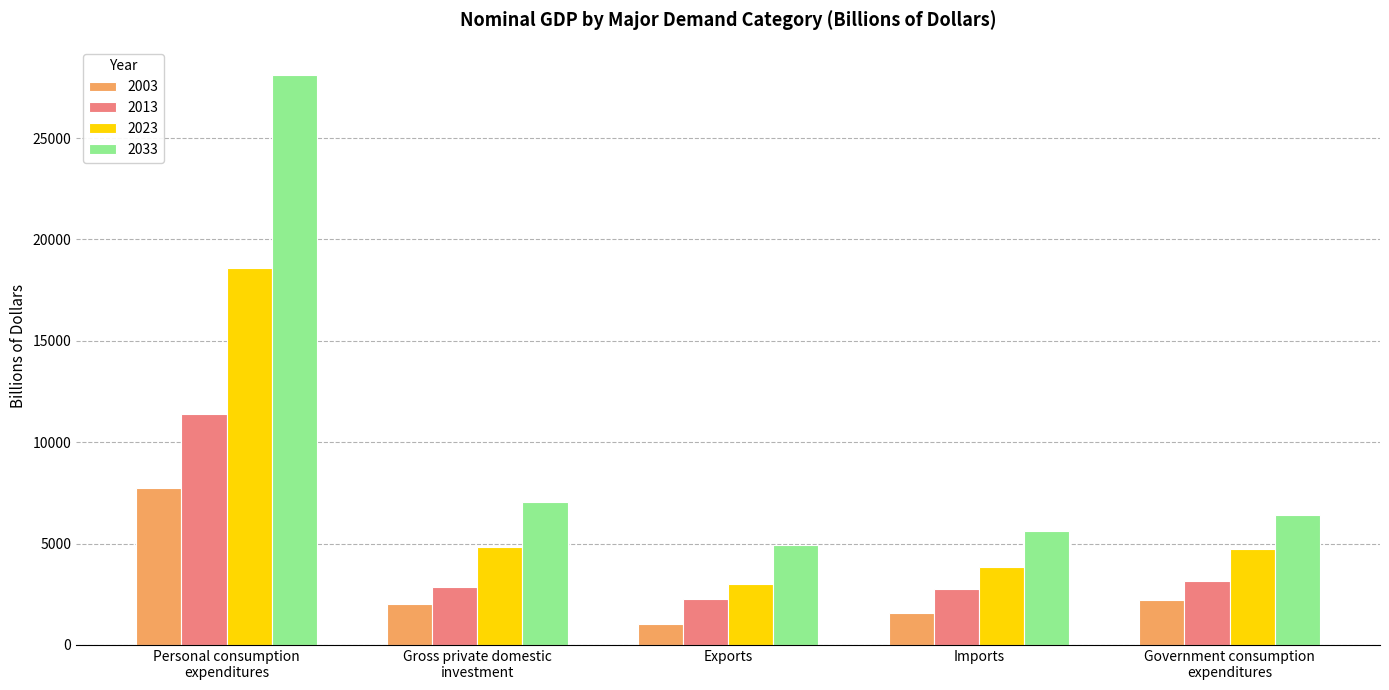

What is the average value of the 2033 series?

10418.5